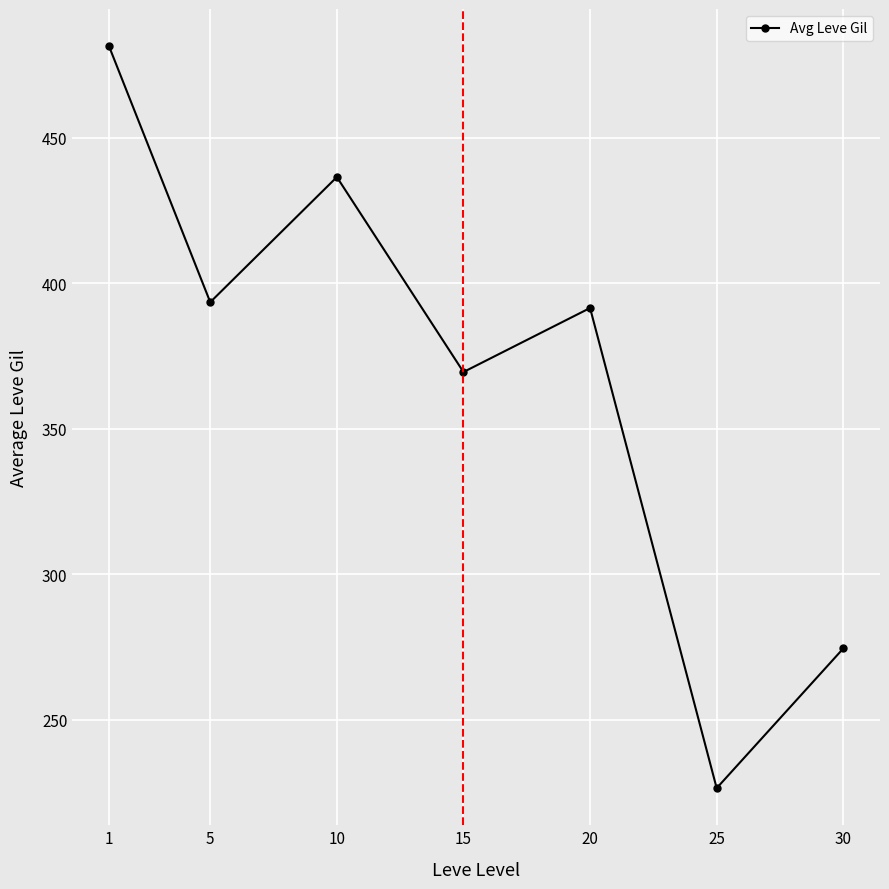

Does the chart have visible grid lines?

Yes